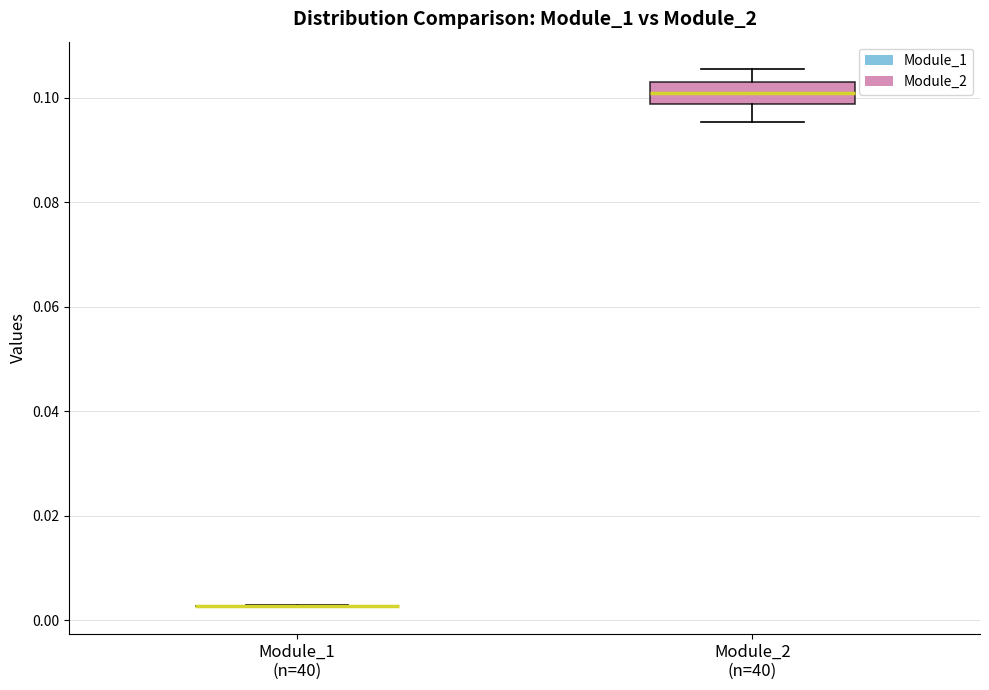

Reading left to right, transcribe this box plot: for each box, give where its median line is, the range the box spans, and where its two whiskers end, as read against the y-axis. The values are not printed on the chart, so give them approximately, as read against the axis.

Module_1 (n=40): box collapsed to a line at 0.002, whiskers 0.002 to 0.002
Module_2 (n=40): median 0.100, box 0.098 to 0.102, whiskers 0.096 to 0.106